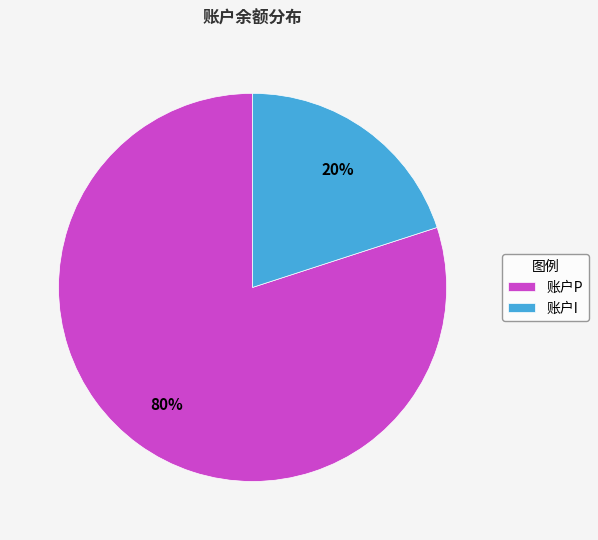

What percentage is the 账户I slice, to the nearest percent?

20%